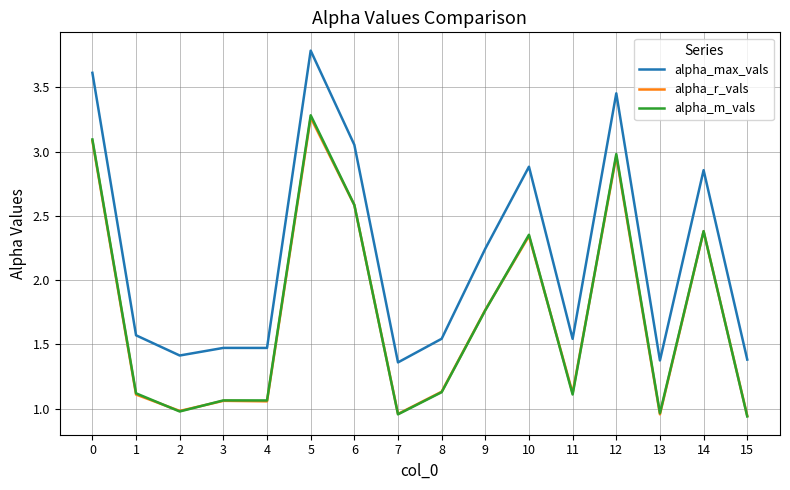

Which series has the largest total across all categories?

alpha_max_vals